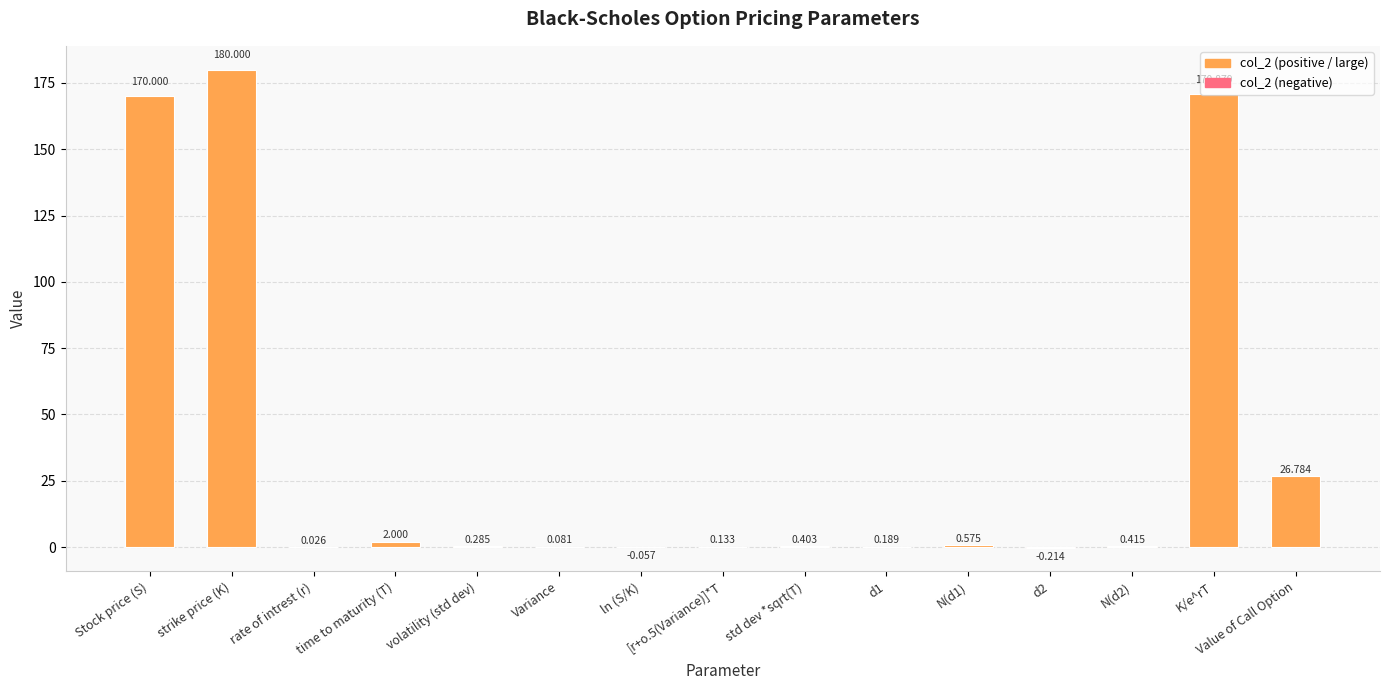

What is the sum of the values at [r+o.5(Variance)]*T and K/e^rT?

171.0